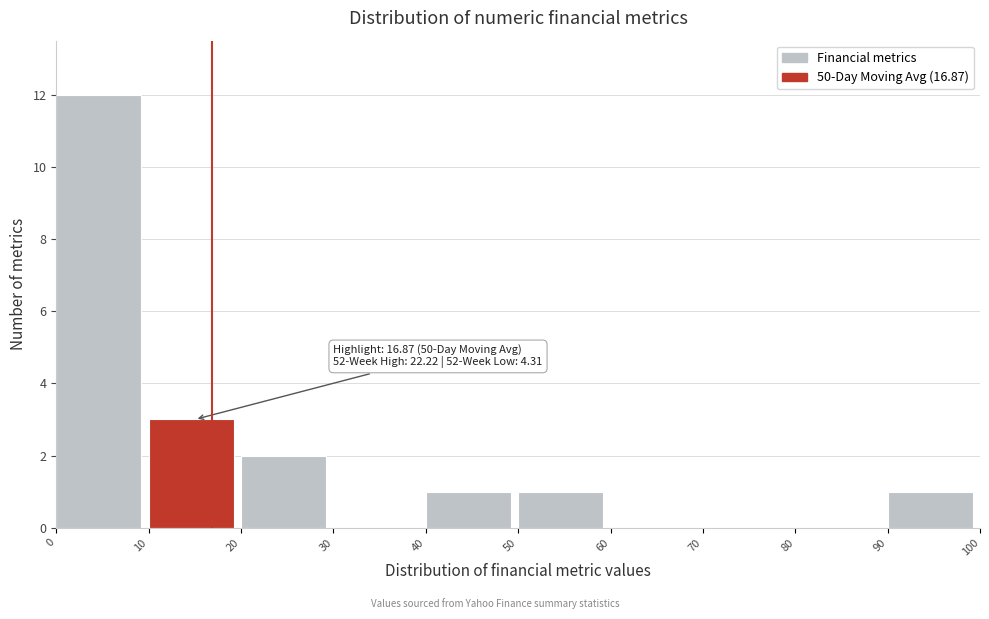

Over which range of the x-axis is the bar tallest?

0 to 10